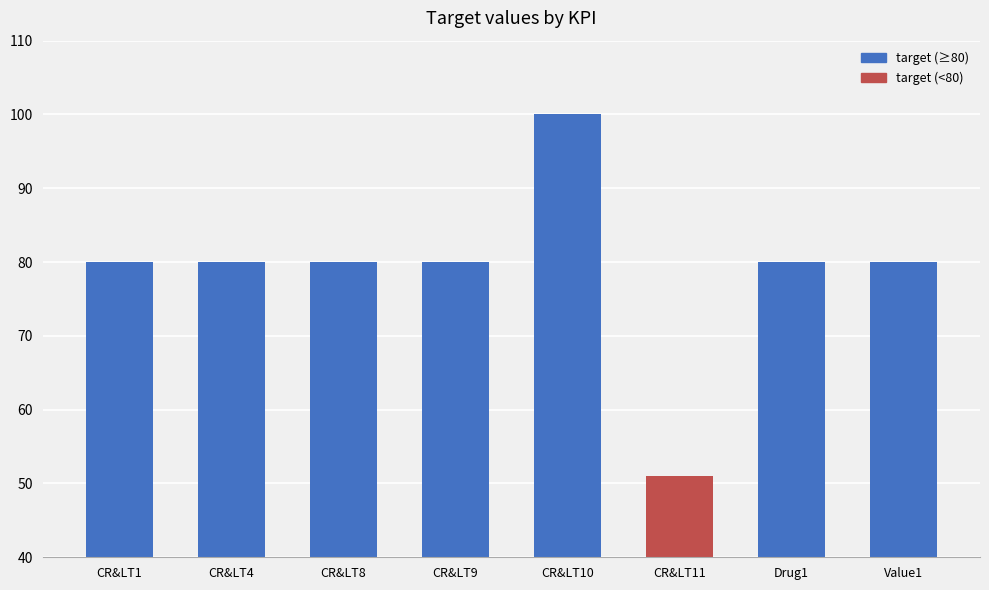

What value does the data have at CR&LT8, to the nearest 10?

80